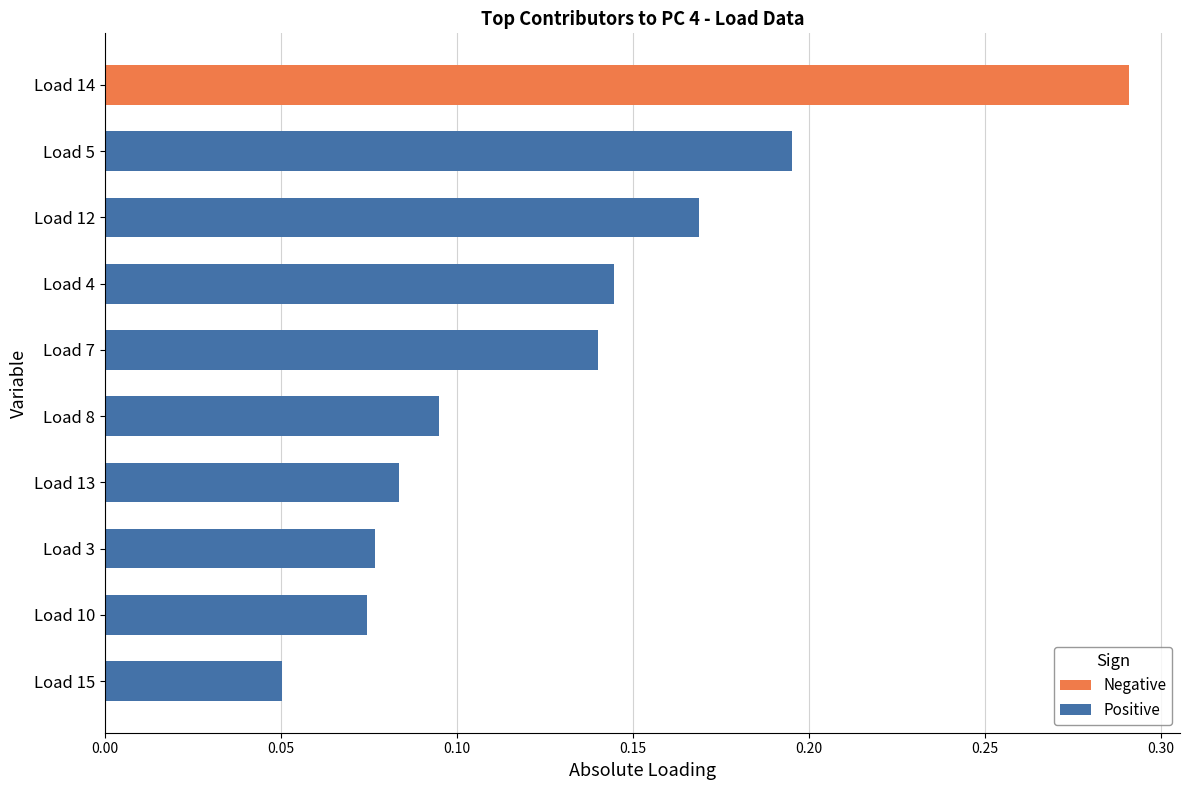

True or false: Positive has a value of 0.0 at Load 10.

False